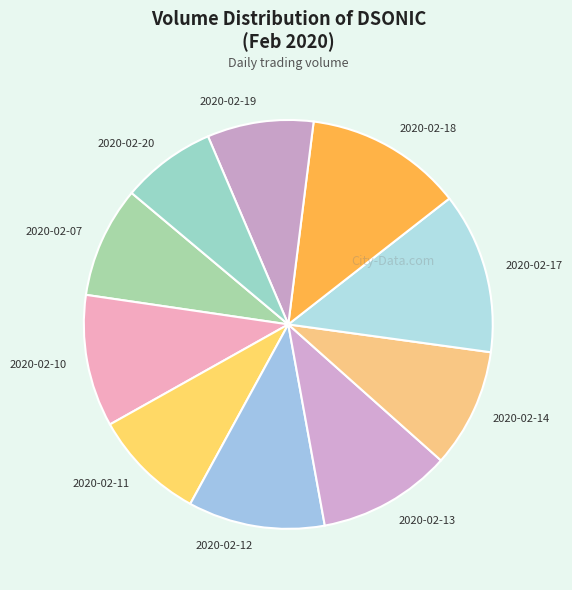

What is the smallest slice in the pie chart?

2020-02-20